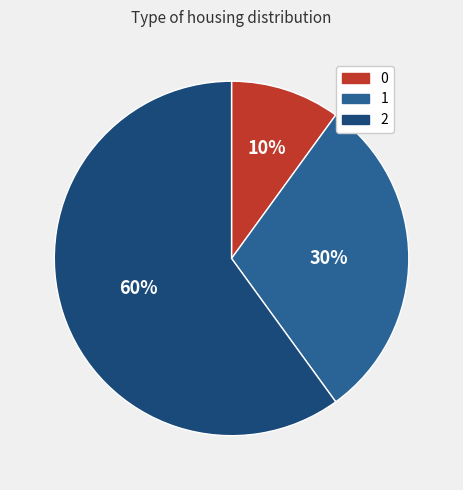

How many segments does this pie chart have?

3